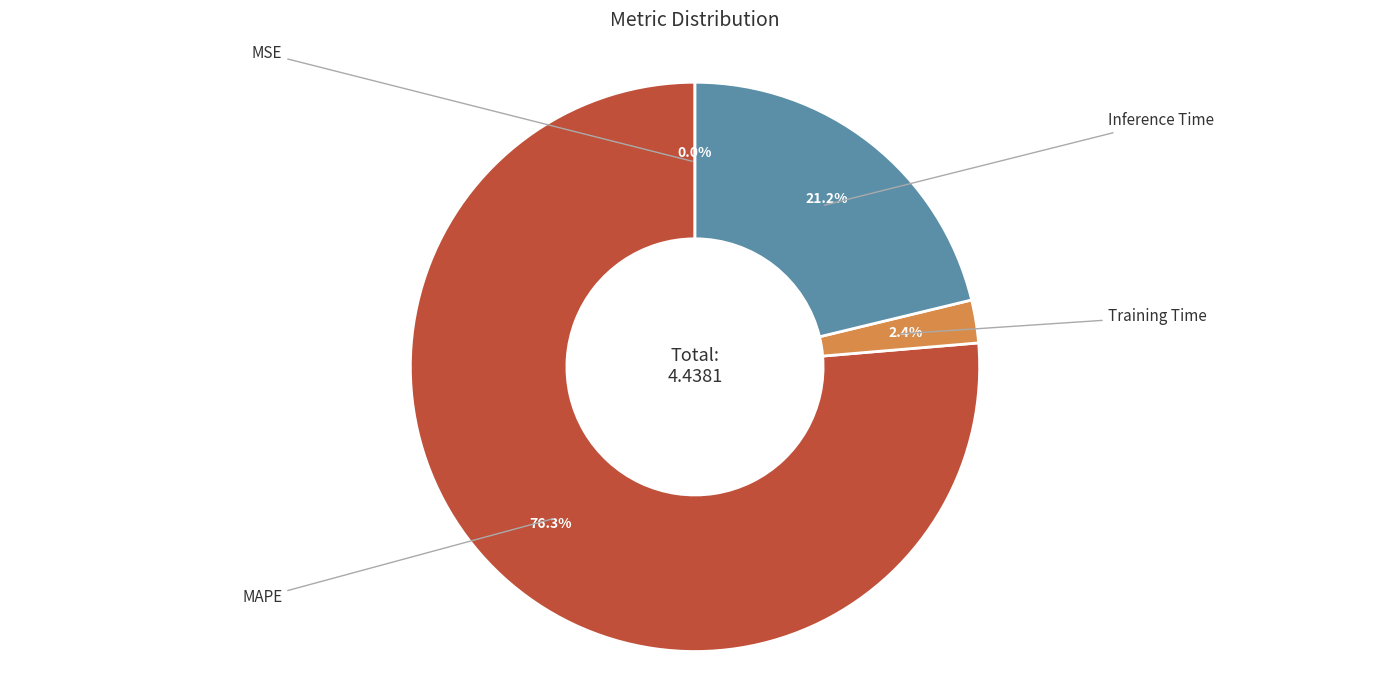

Is there a majority slice in this chart?

Yes